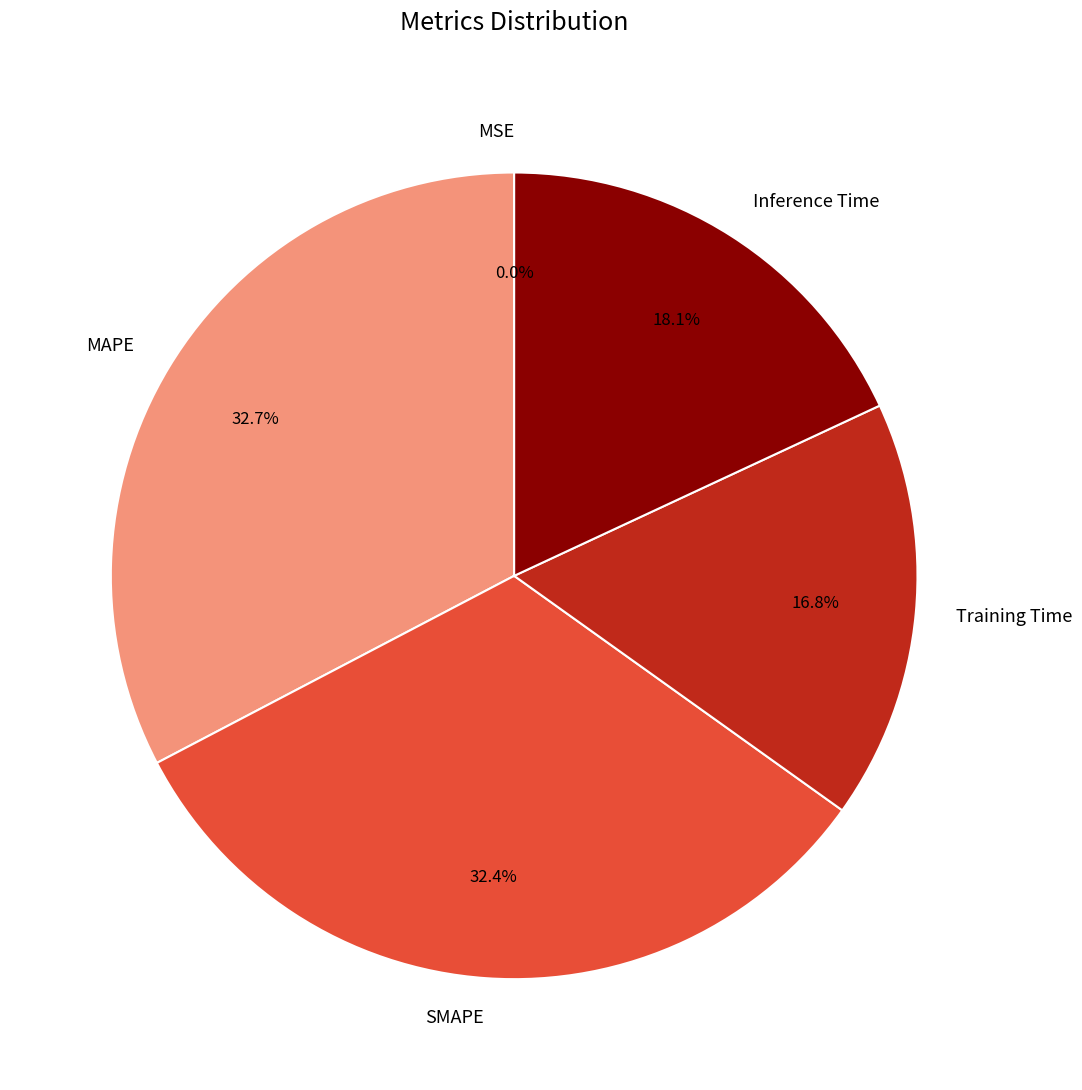

Combined, do SMAPE and Training Time account for over 50%?

No